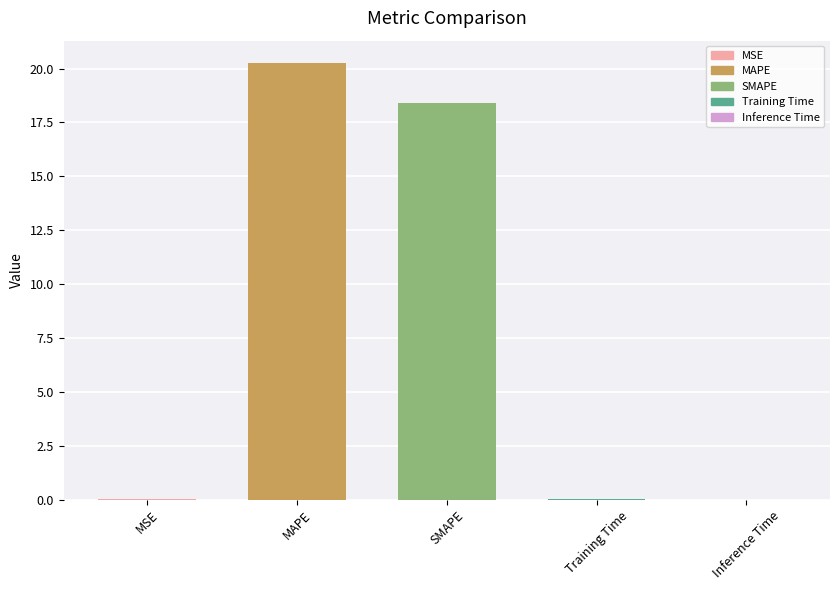

What is the maximum value shown in the chart?

20.3